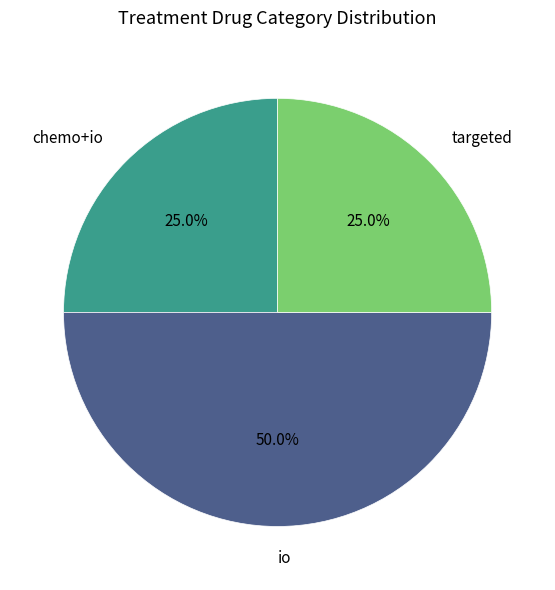

How much of the chart is everything except targeted?

75.0%